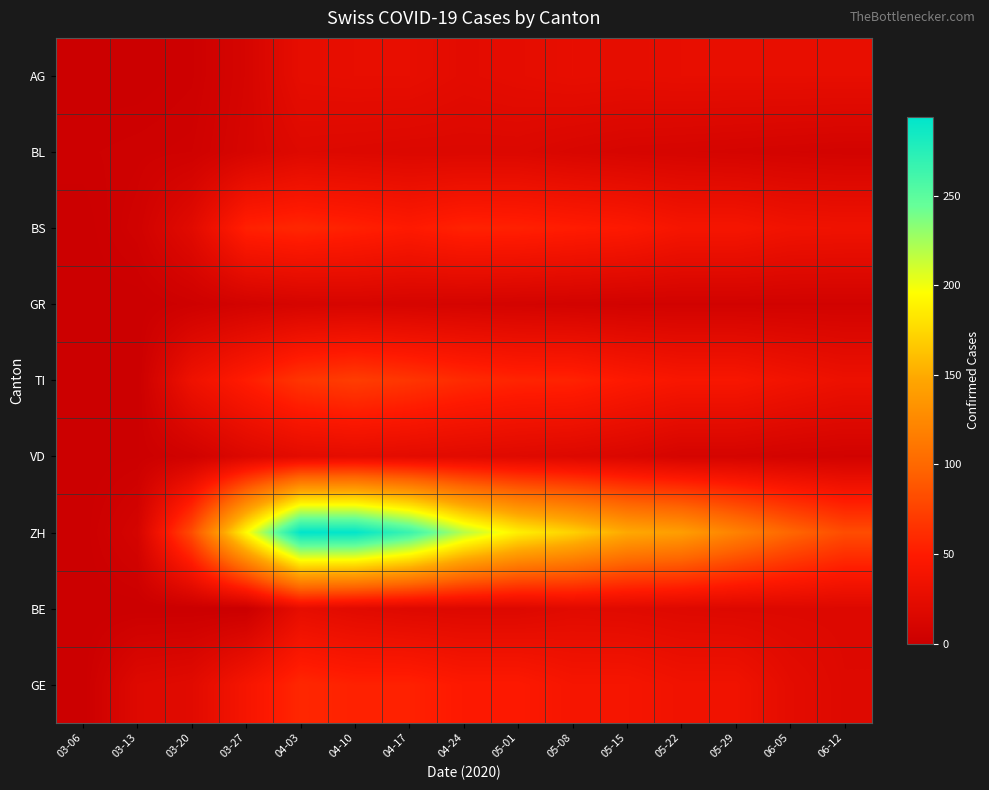

Reading right to left, list all the values displayed in this chart.

AG: 06-12=27	06-05=27	05-29=27	05-22=27	05-15=26	05-08=27	05-01=25	04-24=23	04-17=27	04-10=27	04-03=26	03-27=10	03-20=2	03-13=0	03-06=0
BL: 06-12=7	06-05=8	05-29=9	05-22=10	05-15=11	05-08=13	05-01=16	04-24=16	04-17=16	04-10=17	04-03=18	03-27=11	03-20=4	03-13=3	03-06=2
BS: 06-12=35	06-05=36	05-29=41	05-22=41	05-15=48	05-08=51	05-01=54	04-24=55	04-17=49	04-10=54	04-03=58	03-27=54	03-20=21	03-13=5	03-06=0
GR: 06-12=6	06-05=6	05-29=6	05-22=6	05-15=6	05-08=7	05-01=8	04-24=9	04-17=10	04-10=11	04-03=10	03-27=7	03-20=3	03-13=0	03-06=0
TI: 06-12=32	06-05=37	05-29=43	05-22=43	05-15=48	05-08=55	05-01=56	04-24=60	04-17=67	04-10=72	04-03=67	03-27=51	03-20=34	03-13=0	03-06=0
VD: 06-12=6	06-05=7	05-29=9	05-22=9	05-15=14	05-08=17	05-01=19	04-24=21	04-17=23	04-10=25	04-03=23	03-27=16	03-20=5	03-13=1	03-06=0
ZH: 06-12=82	06-05=99	05-29=120	05-22=141	05-15=149	05-08=171	05-01=188	04-24=219	04-17=266	04-10=293	04-03=294	03-27=194	03-20=82	03-13=9	03-06=0
BE: 06-12=17	06-05=17	05-29=17	05-22=18	05-15=20	05-08=21	05-01=17	04-24=17	04-17=18	04-10=21	04-03=26	03-27=0	03-20=0	03-13=0	03-06=0
GE: 06-12=18	06-05=24	05-29=36	05-22=36	05-15=41	05-08=41	05-01=48	04-24=48	04-17=54	04-10=54	04-03=58	03-27=41	03-20=21	03-13=18	03-06=0